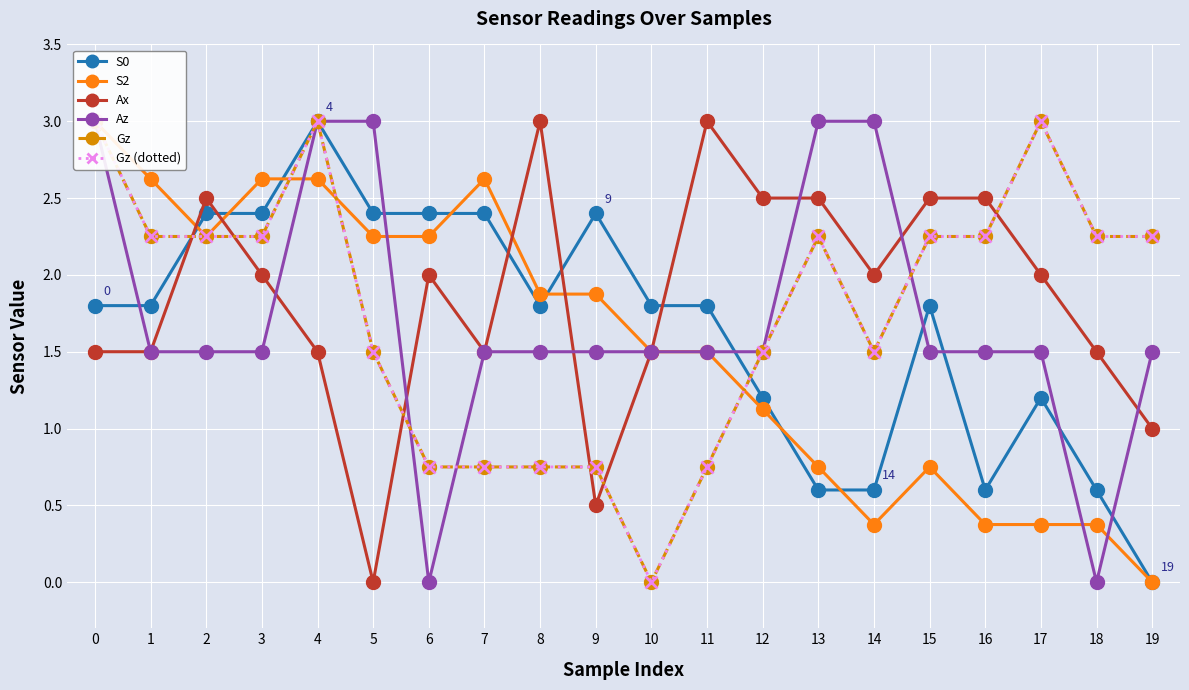

At which category does S2 reach its first local peak?

7